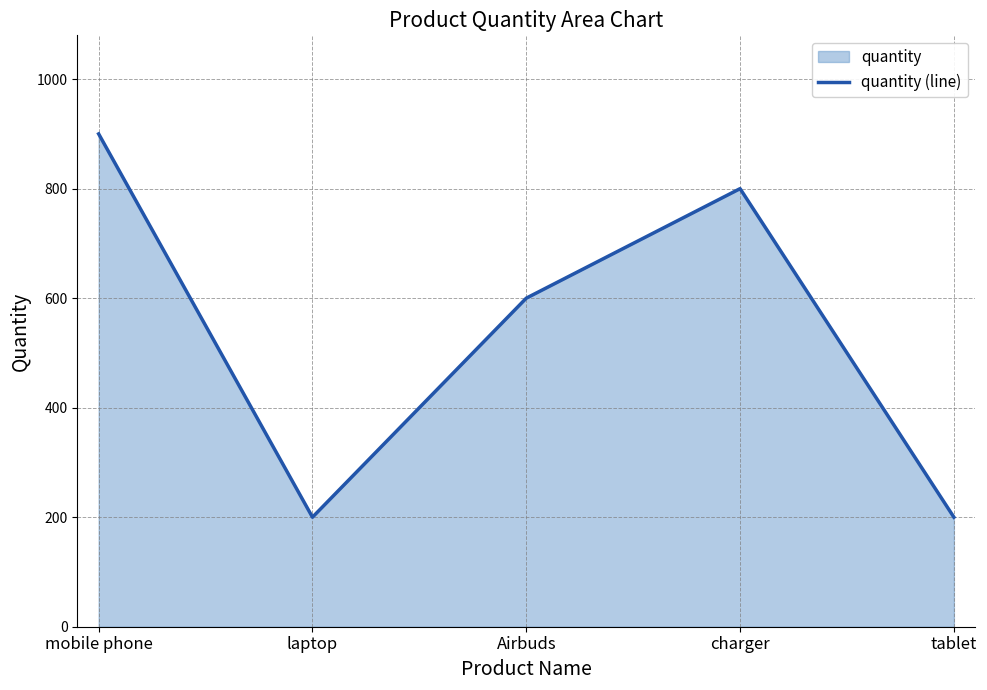

At which category does the chart reach its minimum across all series?

laptop